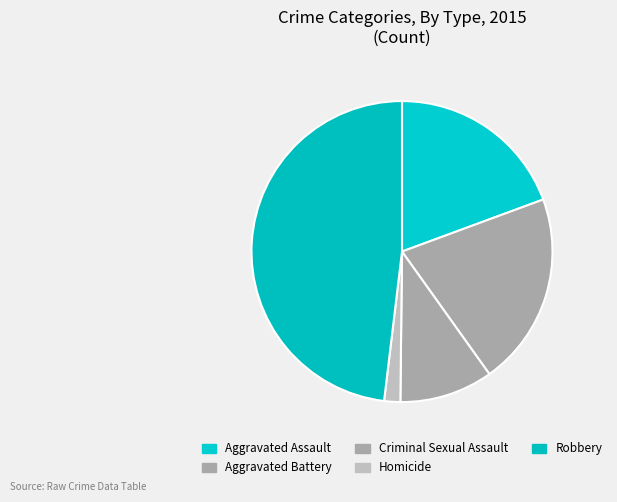

True or false: Homicide accounts for 16% of the total.

False